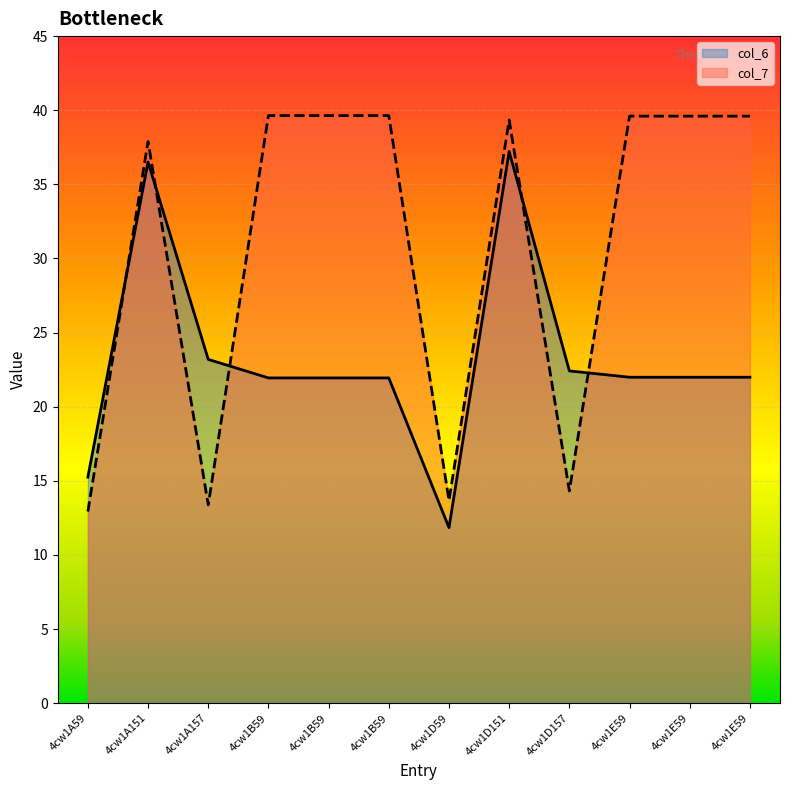

Between 4cw1A157 and 4cw1D151, which is larger?

4cw1D151